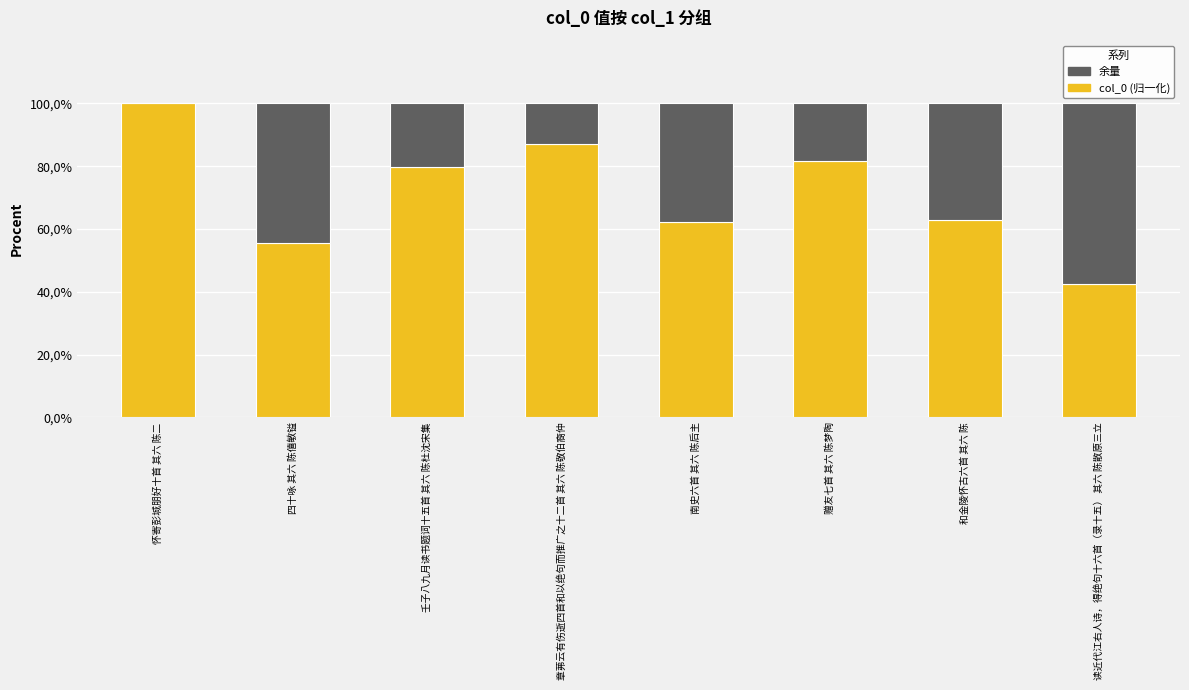

Are the bars horizontal?

No